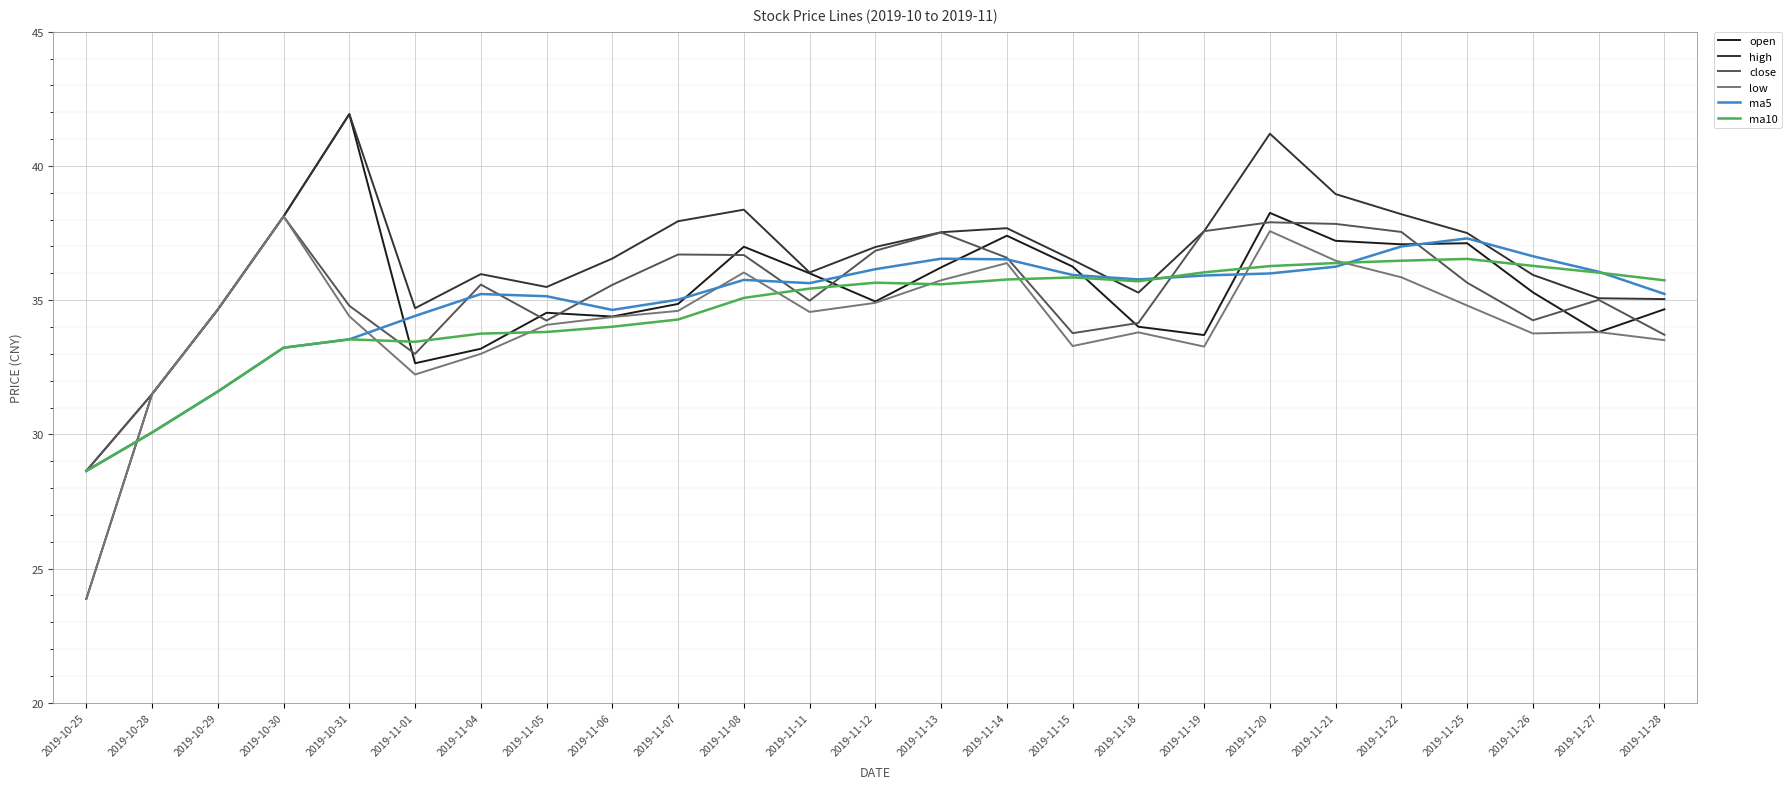

Which series has the widest spread of values?

open